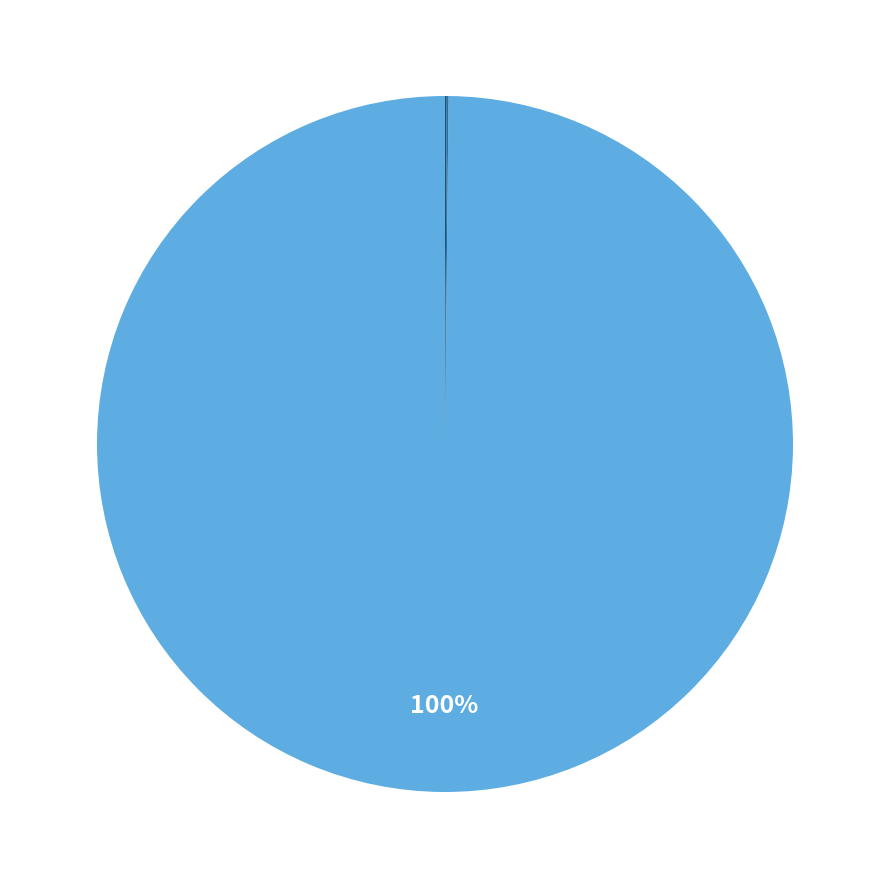

To the nearest percent, what is the average slice percentage?

25%